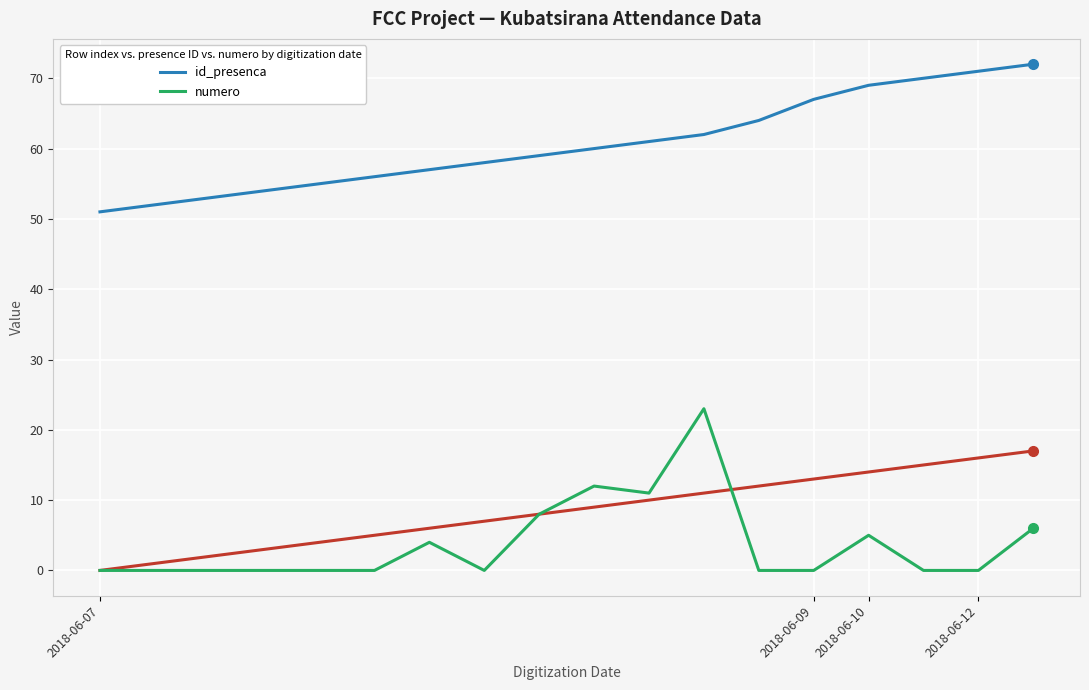

What is the value of the id_presenca point at the 18th from the left?

72